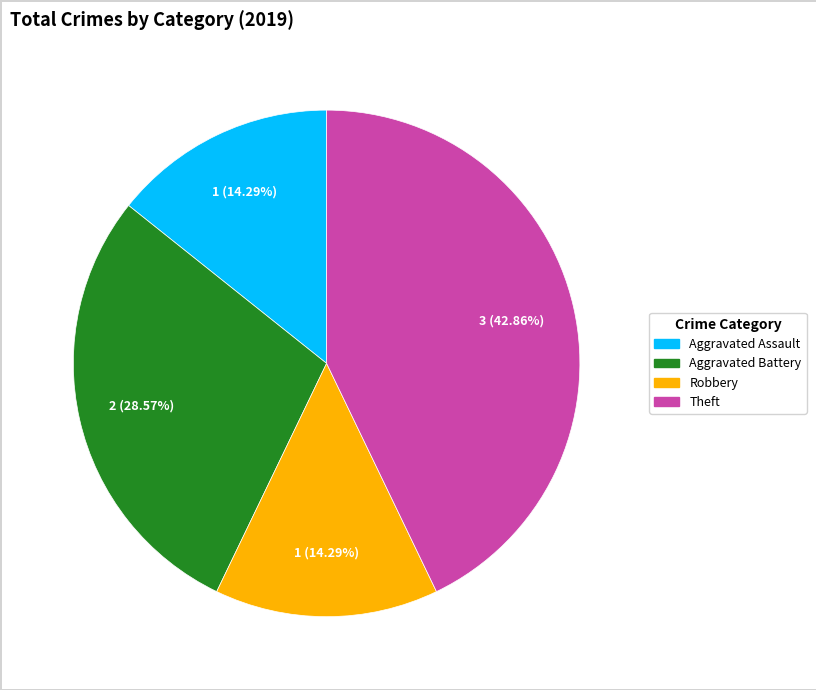

Is there any slice that represents more than half of the pie?

No